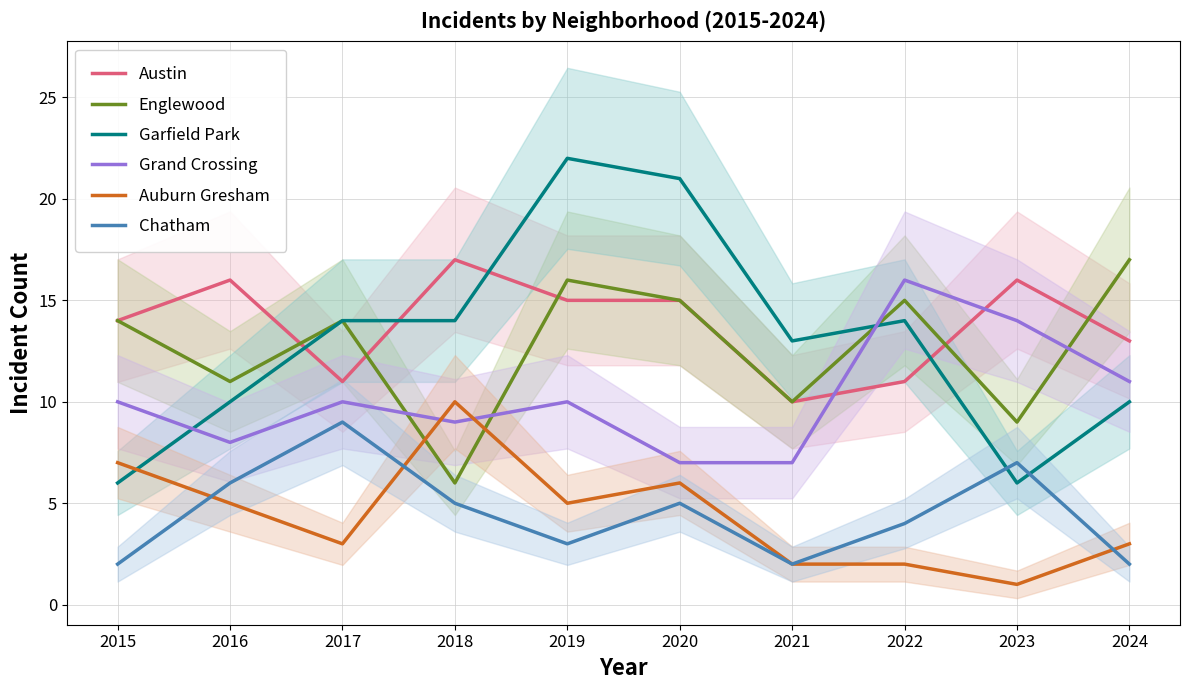

Which series changed the most between 2017 and 2021?

Chatham